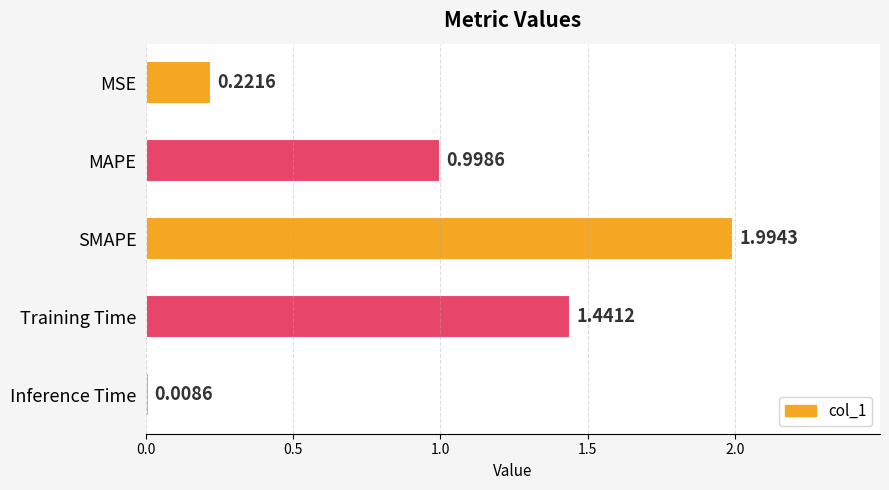

Which category has the highest value across all series?

SMAPE